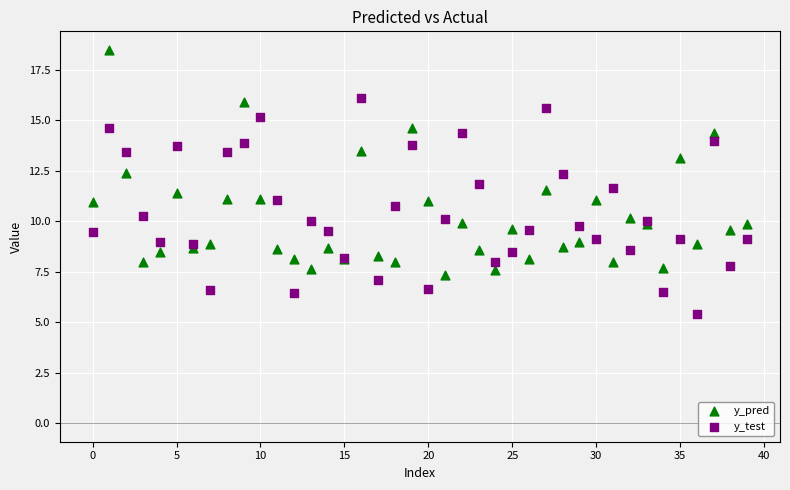

What are all the series names shown in the legend?

y_pred, y_test